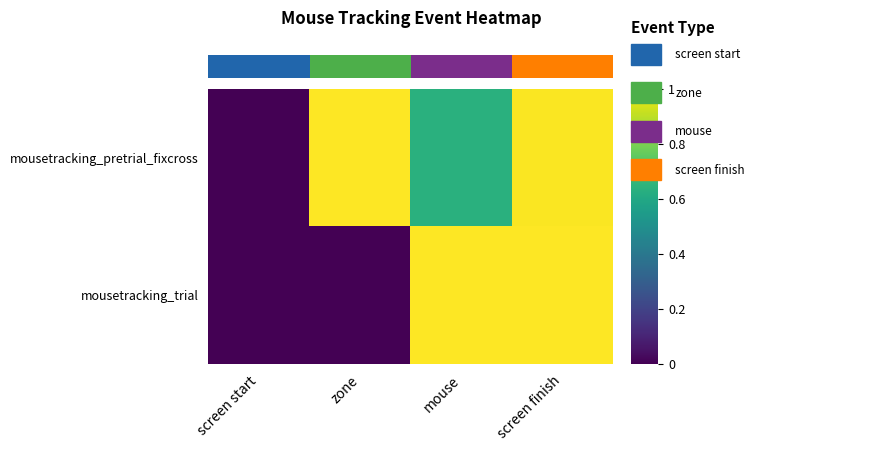

Which category has the highest value across all series?

zone